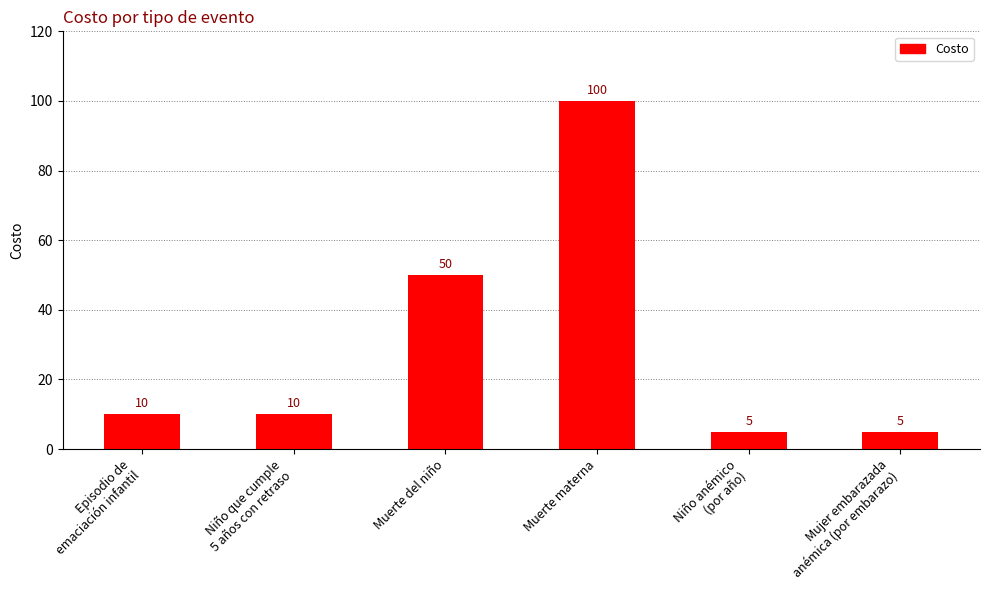

How many categories are shown in the chart?

6